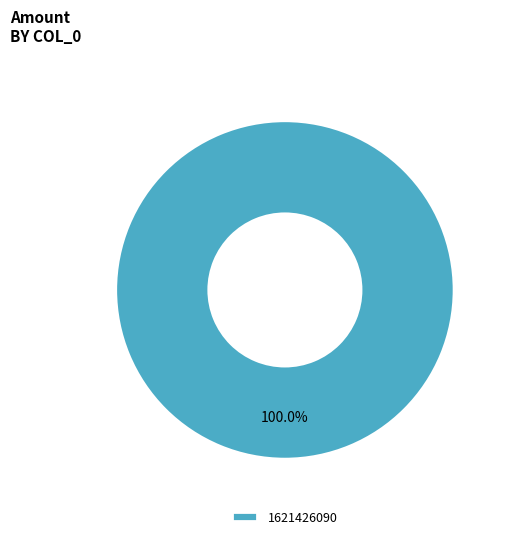

Which slice represents more than half of the pie?

1621426090